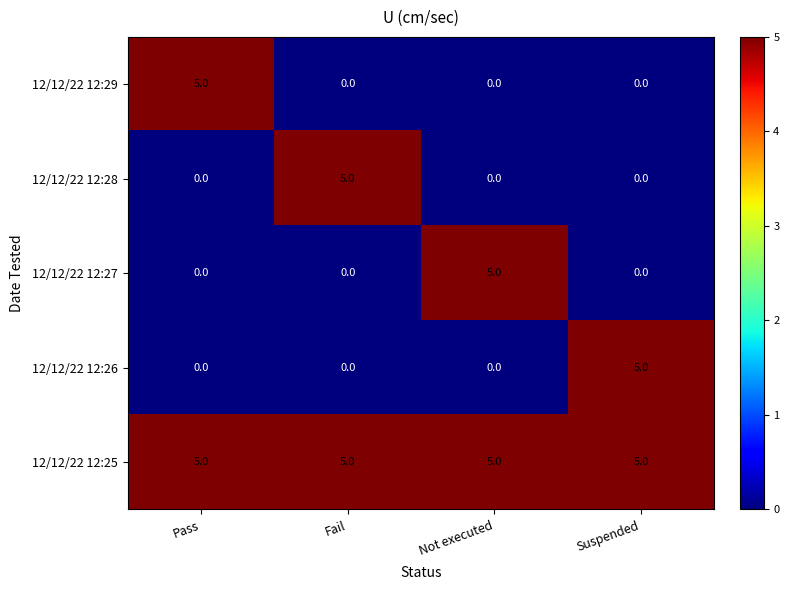

Count the number of data series in this chart.

5